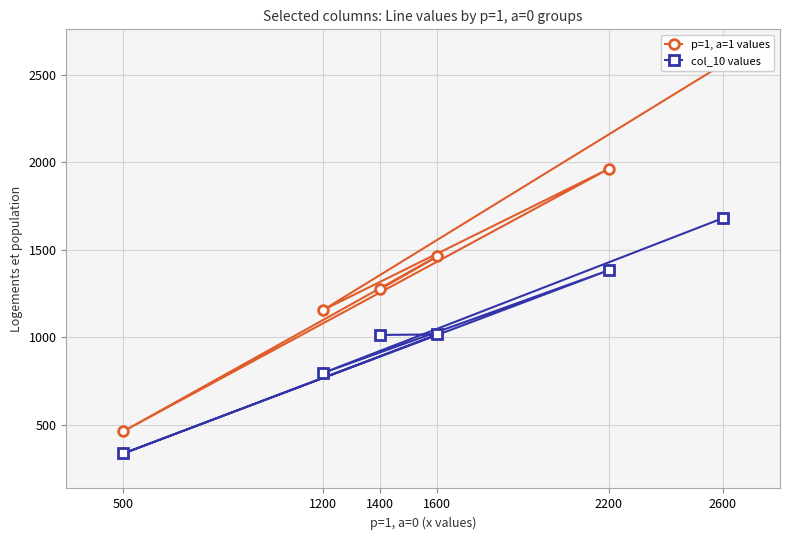

At which label is p=1, a=1 values closest to 1511?

1600